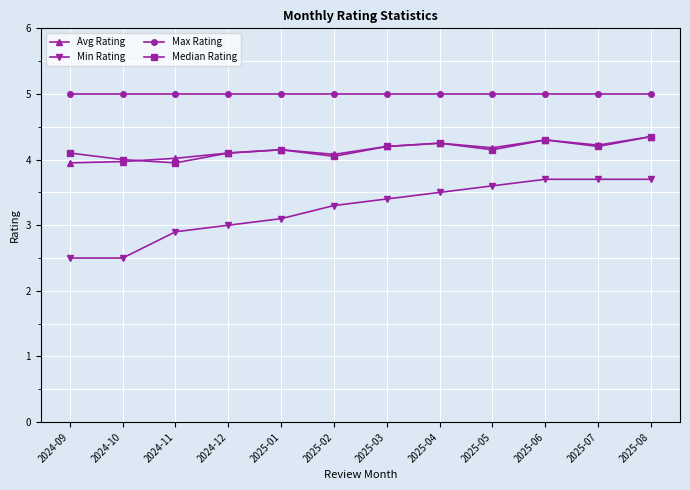

True or false: Min Rating and Median Rating intersect in this chart.

False